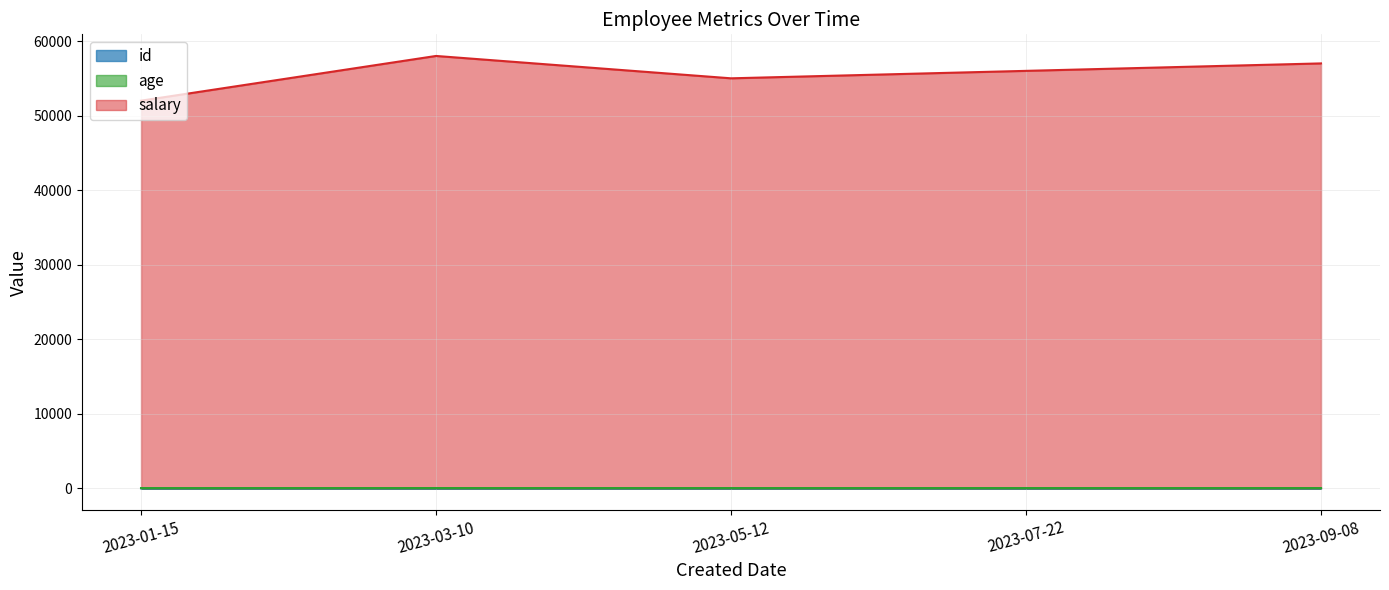

Which series has the largest range (max minus min)?

salary